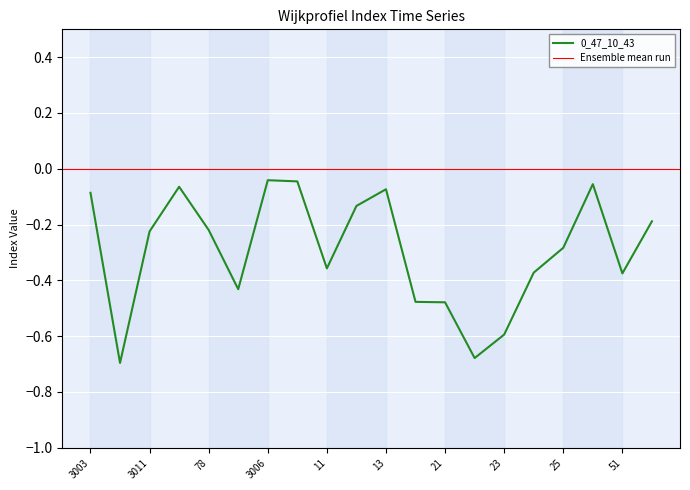

Which category has the highest value across all series?

3006